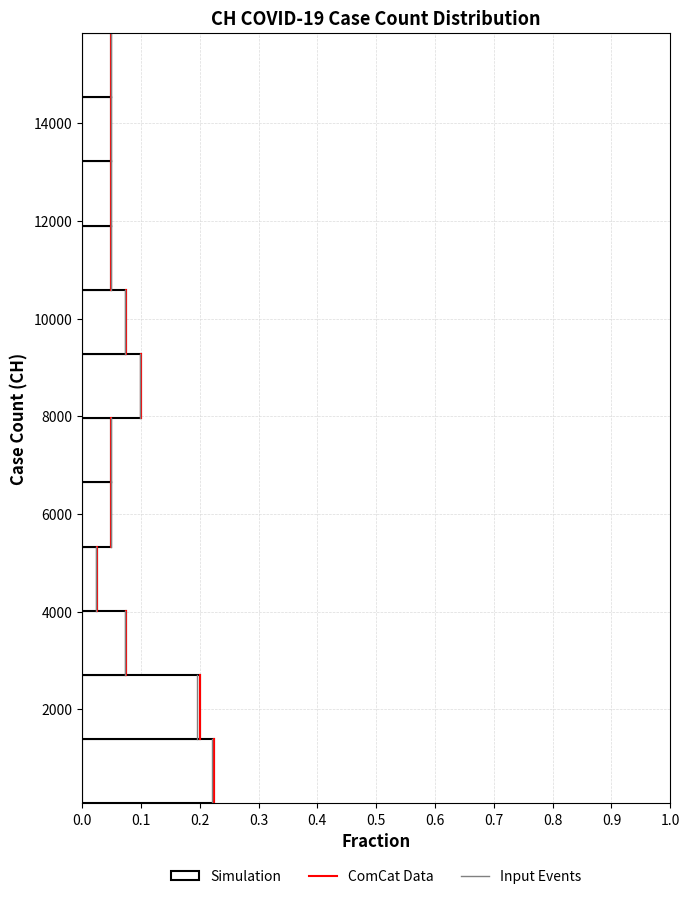

Reading bottom to top, transcribe this chart: for each bar, give the range it covers on the y-axis and its length. Neither the bar edges nor the lengths are printed on the chart, so give them approximately, as read against the axes.

0 to 1400: 0.23
1400 to 2800: 0.20
2800 to 4000: 0.08
4000 to 5400: 0.03
5400 to 6600: 0.05
6600 to 8000: 0.05
8000 to 9200: 0.10
9200 to 10600: 0.08
10600 to 12000: 0.05
12000 to 13200: 0.05
13200 to 14600: 0.05
14600 to 15800: 0.05